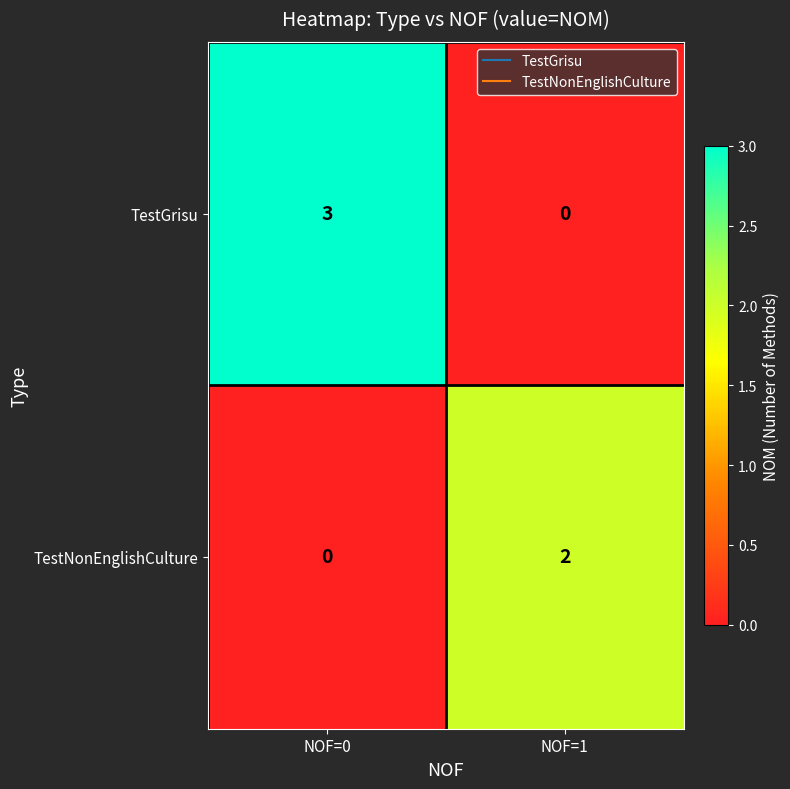

Rank the series by their average value, from highest to lowest.

TestGrisu, TestNonEnglishCulture